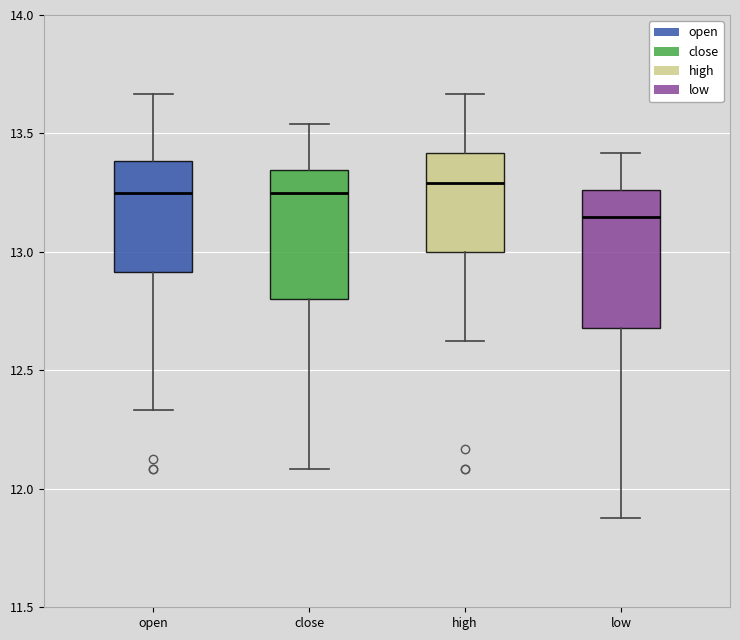

Where is the lower edge of the box for high on the y-axis? The values are not printed on the chart, so give them approximately, as read against the axis.

13.00